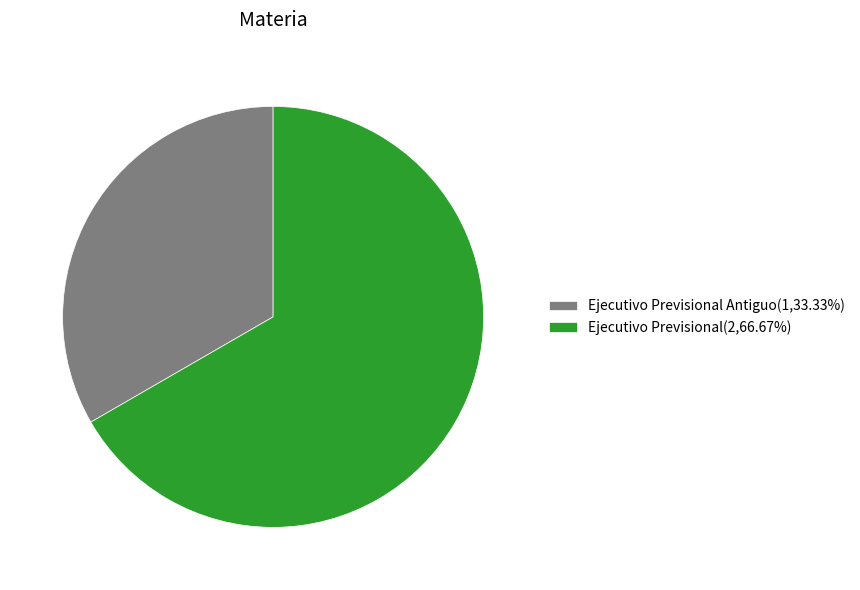

What is the ratio of the value at Ejecutivo Previsional Antiguo(1,33.33%) to the value at Ejecutivo Previsional(2,66.67%)?

0.5